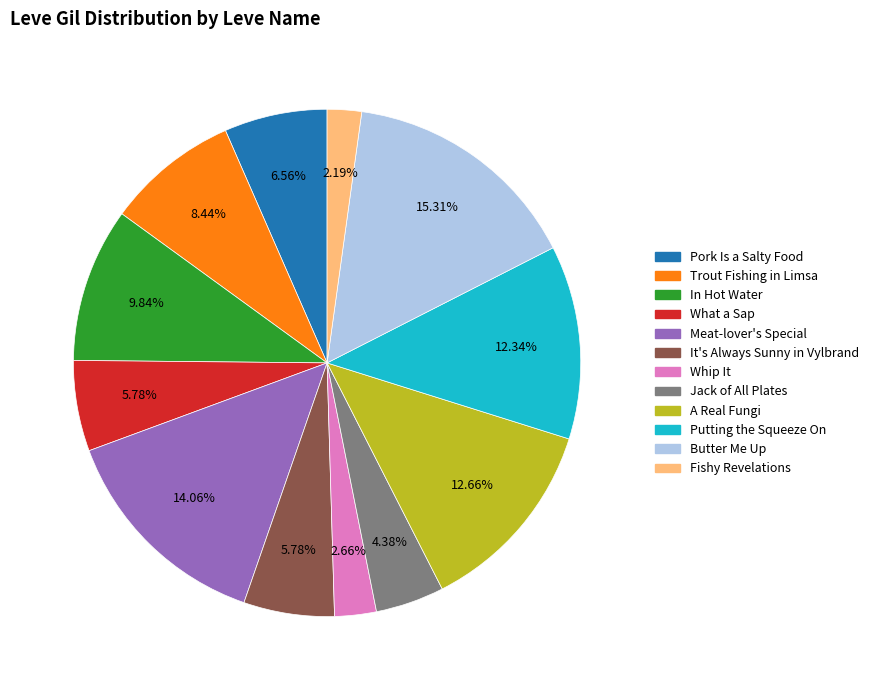

Is there a majority slice in this chart?

No